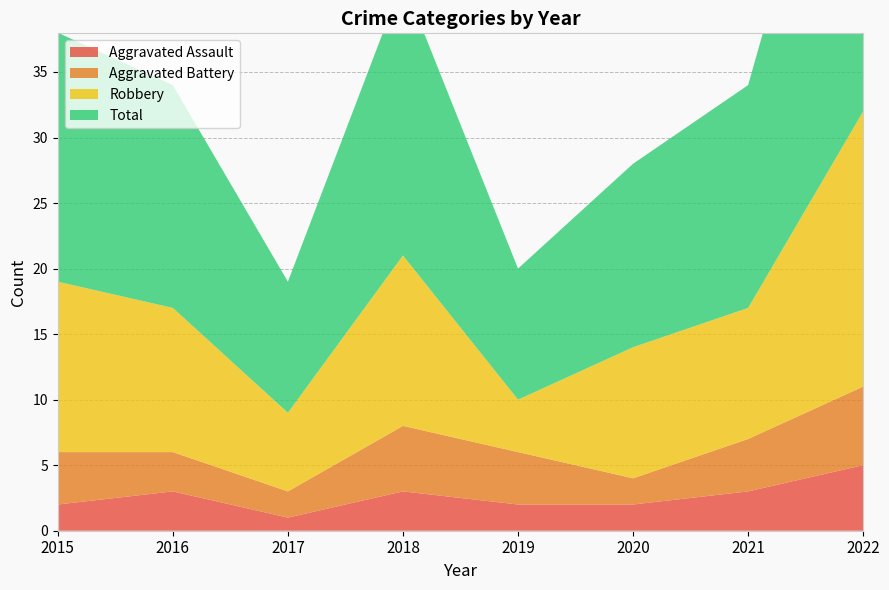

Reading right to left, what are all the values shown in this chart?

Aggravated Assault: 5	3	2	2	3	1	3	2
Aggravated Battery: 6	4	2	4	5	2	3	4
Robbery: 21	10	10	4	13	6	11	13
Total: 33	17	14	10	21	10	17	19